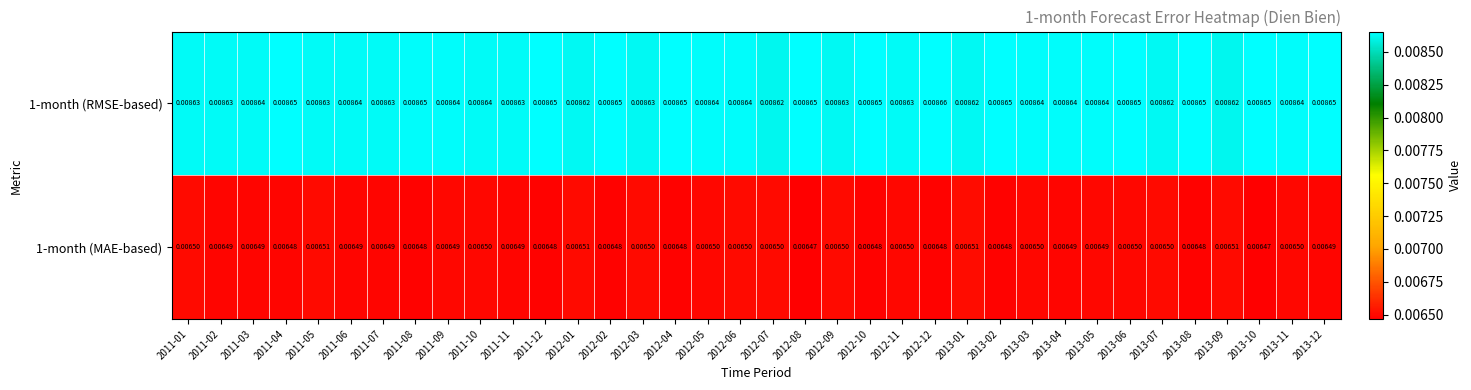

Is the value of 1-month (MAE-based) at 2012-05 greater than the value of 1-month (RMSE-based) at 2012-04?

No